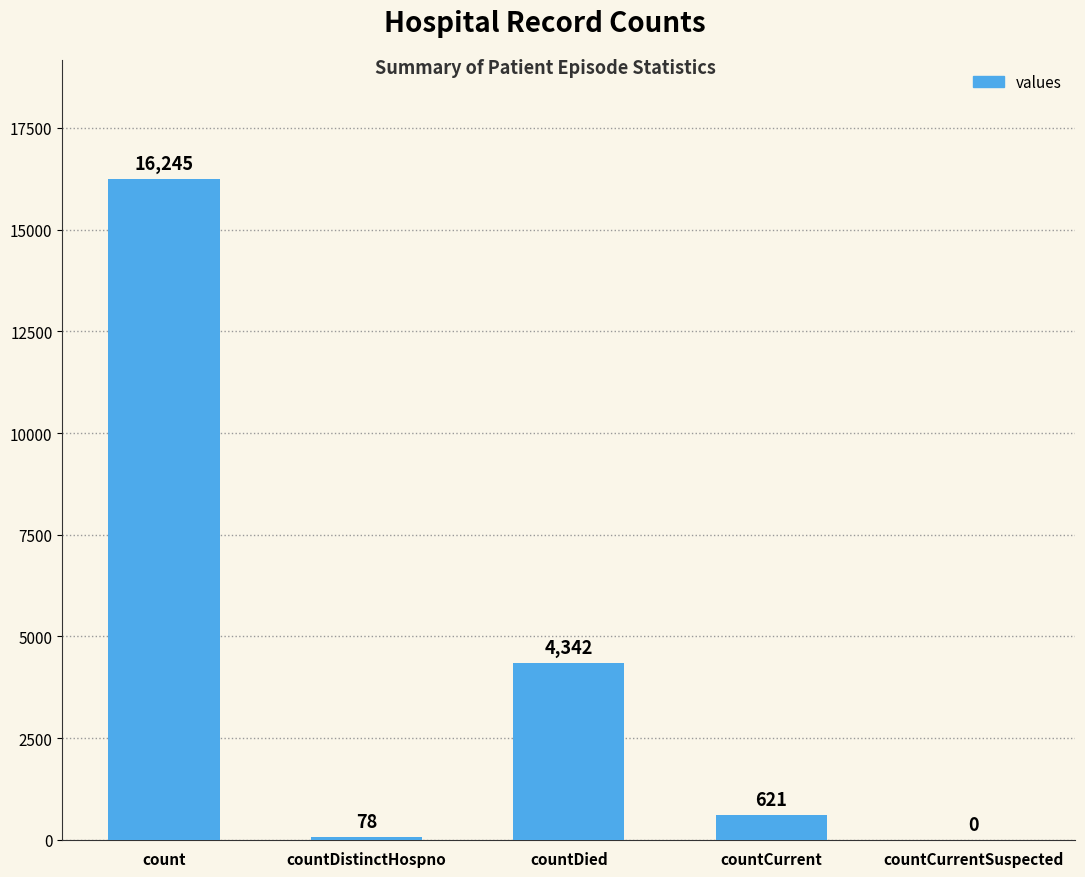

At which label does the data first exceed 621?

count